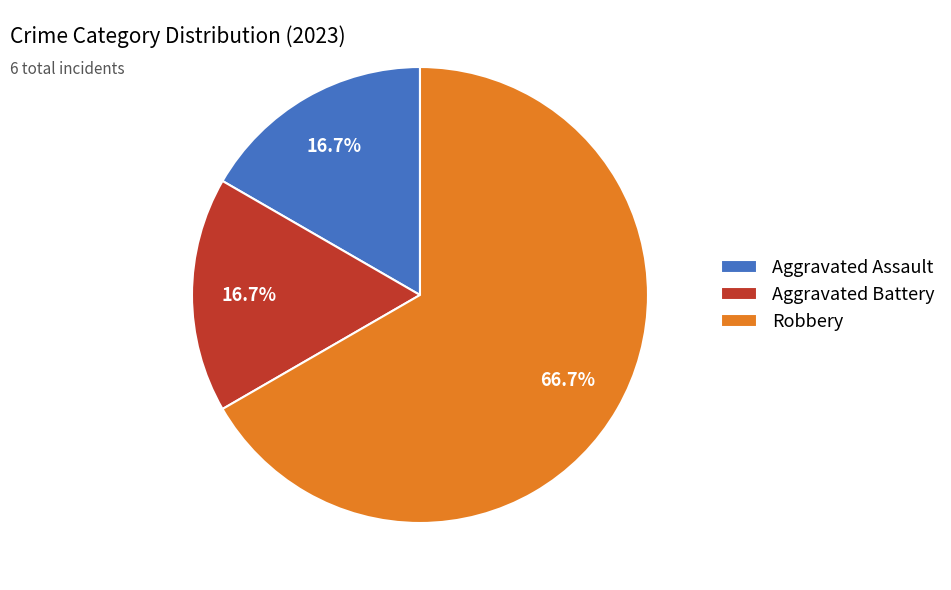

What percentage is the Robbery slice, to the nearest percent?

67%